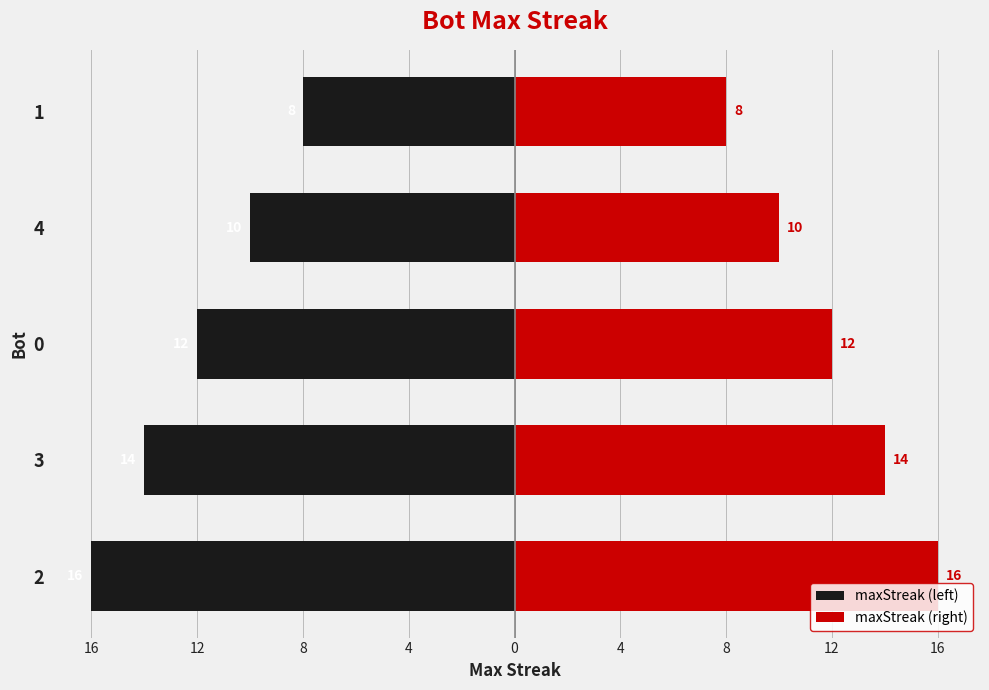

How many bars are there in each group?

2